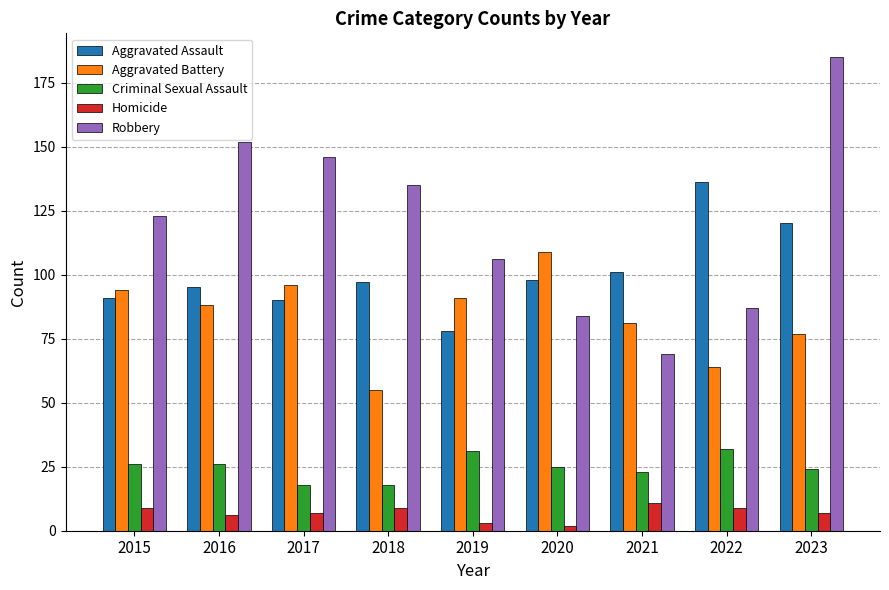

The value of Homicide at 2019 is 3. True or false?

True